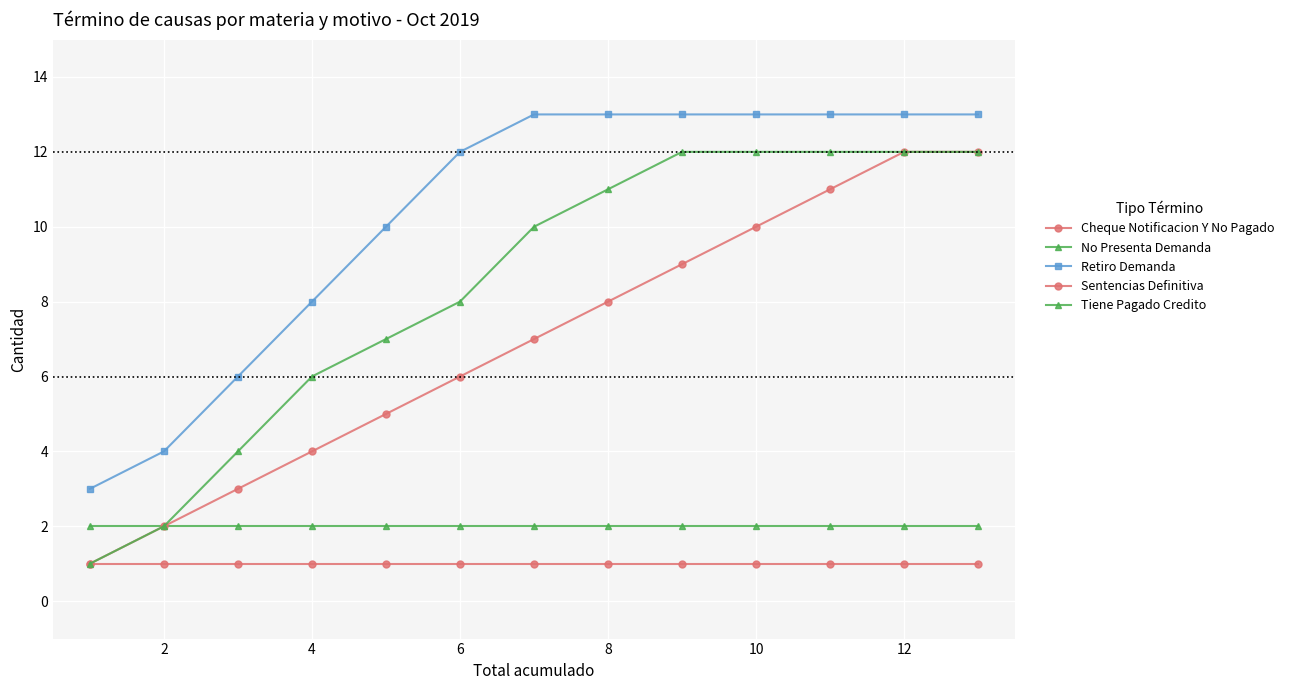

How many distinct data groups are displayed?

5